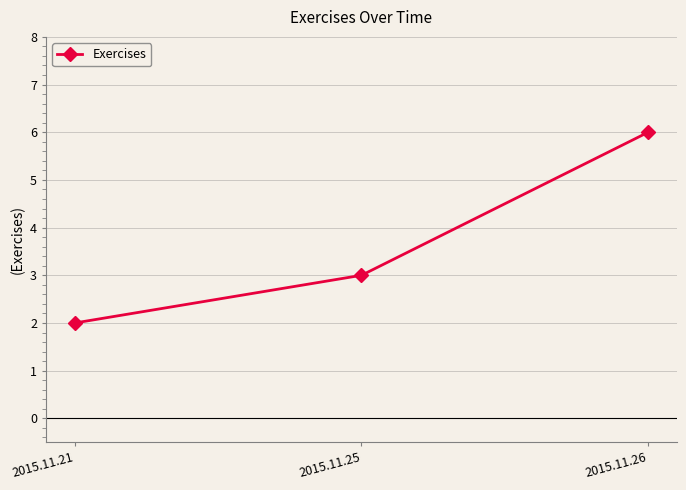

List the labels in order of value, smallest first.

2015.11.21, 2015.11.25, 2015.11.26